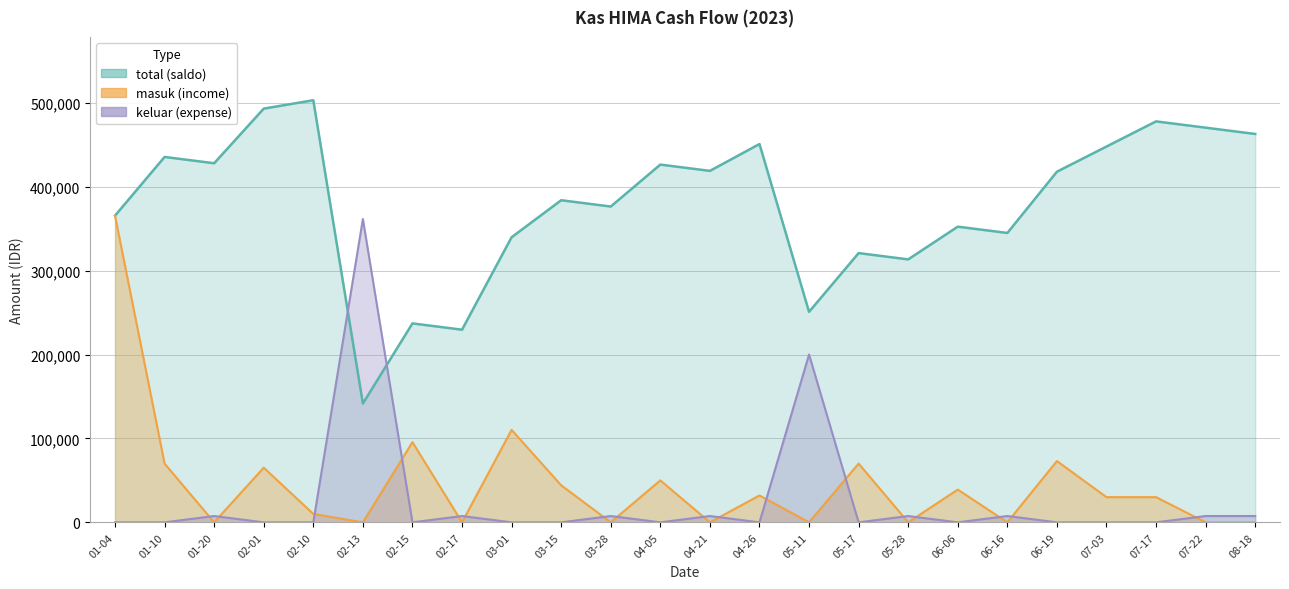

Reading left to right, transcribe all the data shown in this chart.

total: 365500	435500	428000	493100	503100	141600	237100	229600	339800	383900	376400	426400	418900	450900	250900	320900	313400	352400	344900	417900	447900	477900	470400	462900
keluar: 0	0	7500	0	0	361500	0	7500	0	0	7500	0	7500	0	200000	0	7500	0	7500	0	0	0	7500	7500
masuk: 365500	70000	0	65100	10000	0	95500	0	110200	44100	0	50000	0	32000	0	70000	0	39000	0	73000	30000	30000	0	0